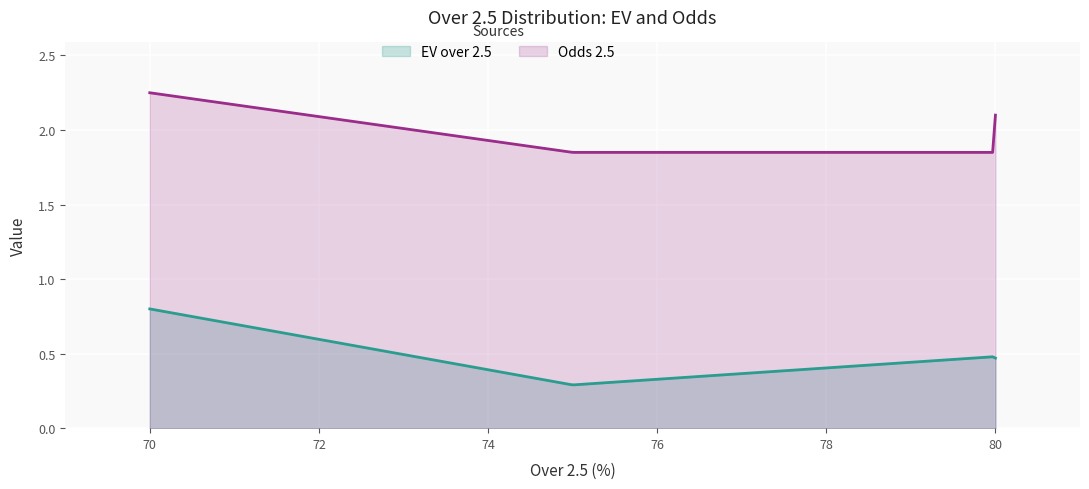

True or false: EV over 2.5 and Odds 2.5 cross at least once.

False